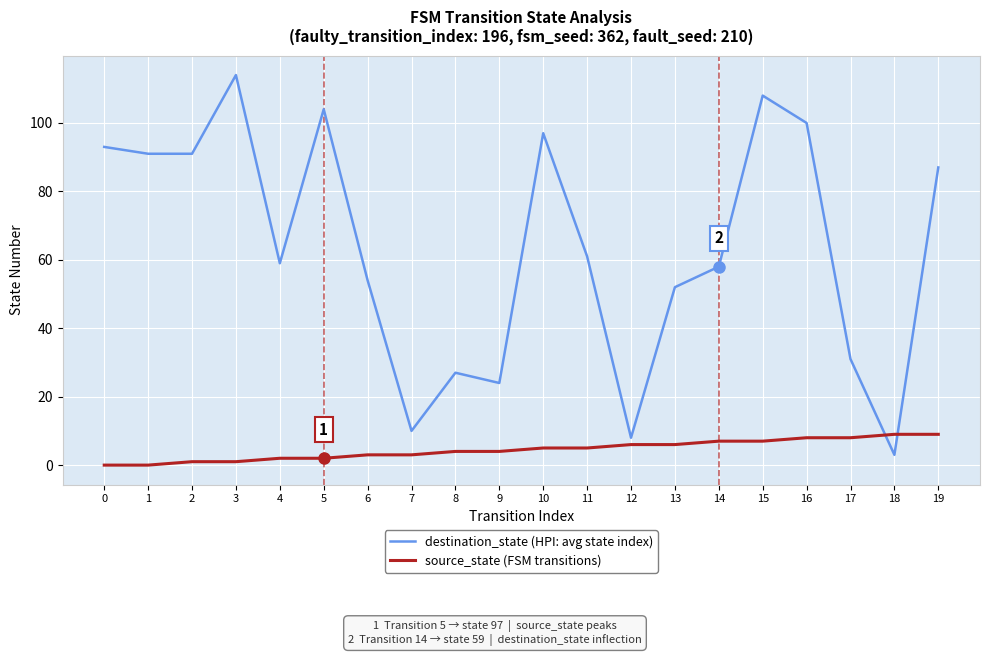

True or false: destination_state (HPI: avg state index) and source_state (FSM transitions) intersect in this chart.

True